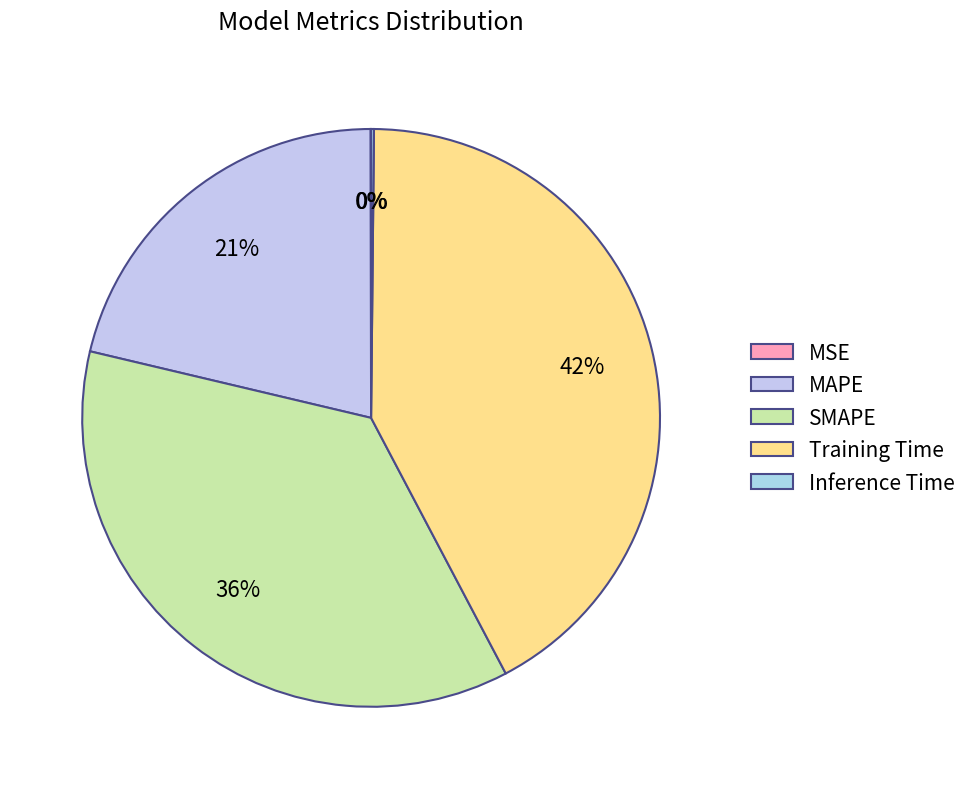

What is the smallest slice in the pie chart?

MSE